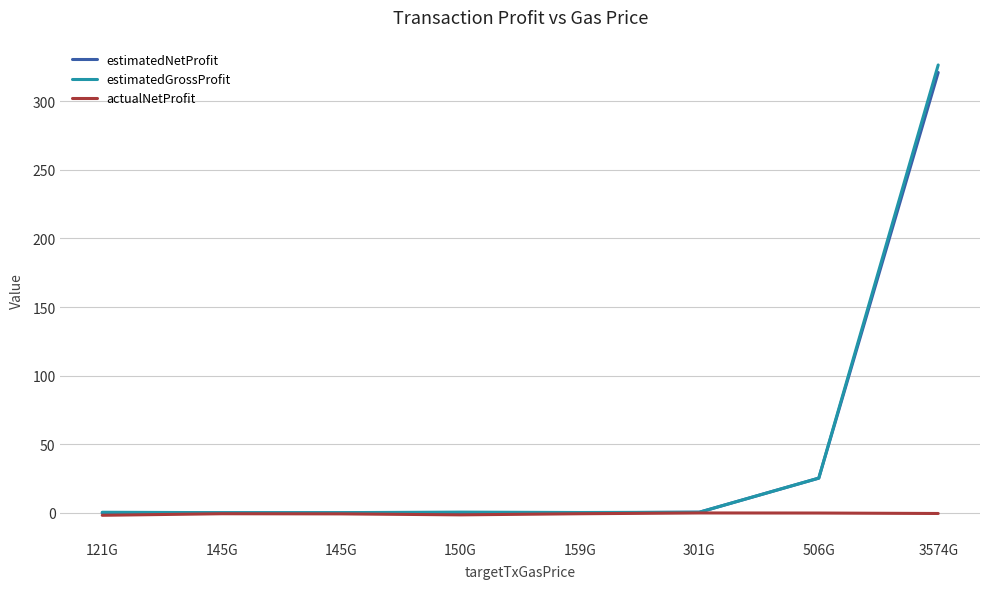

At which category does actualNetProfit reach its first local valley?

150G